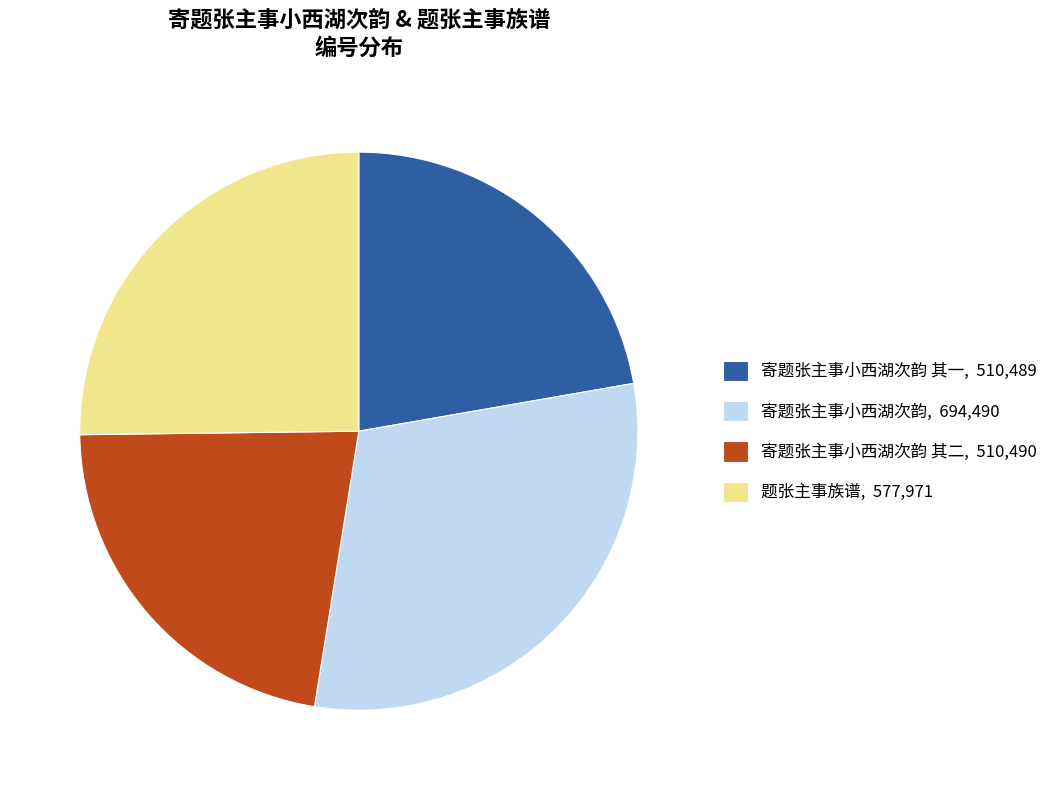

Do 题张主事族谱, 577,971 and 寄题张主事小西湖次韵 其二, 510,490 together represent more than half of the pie?

No